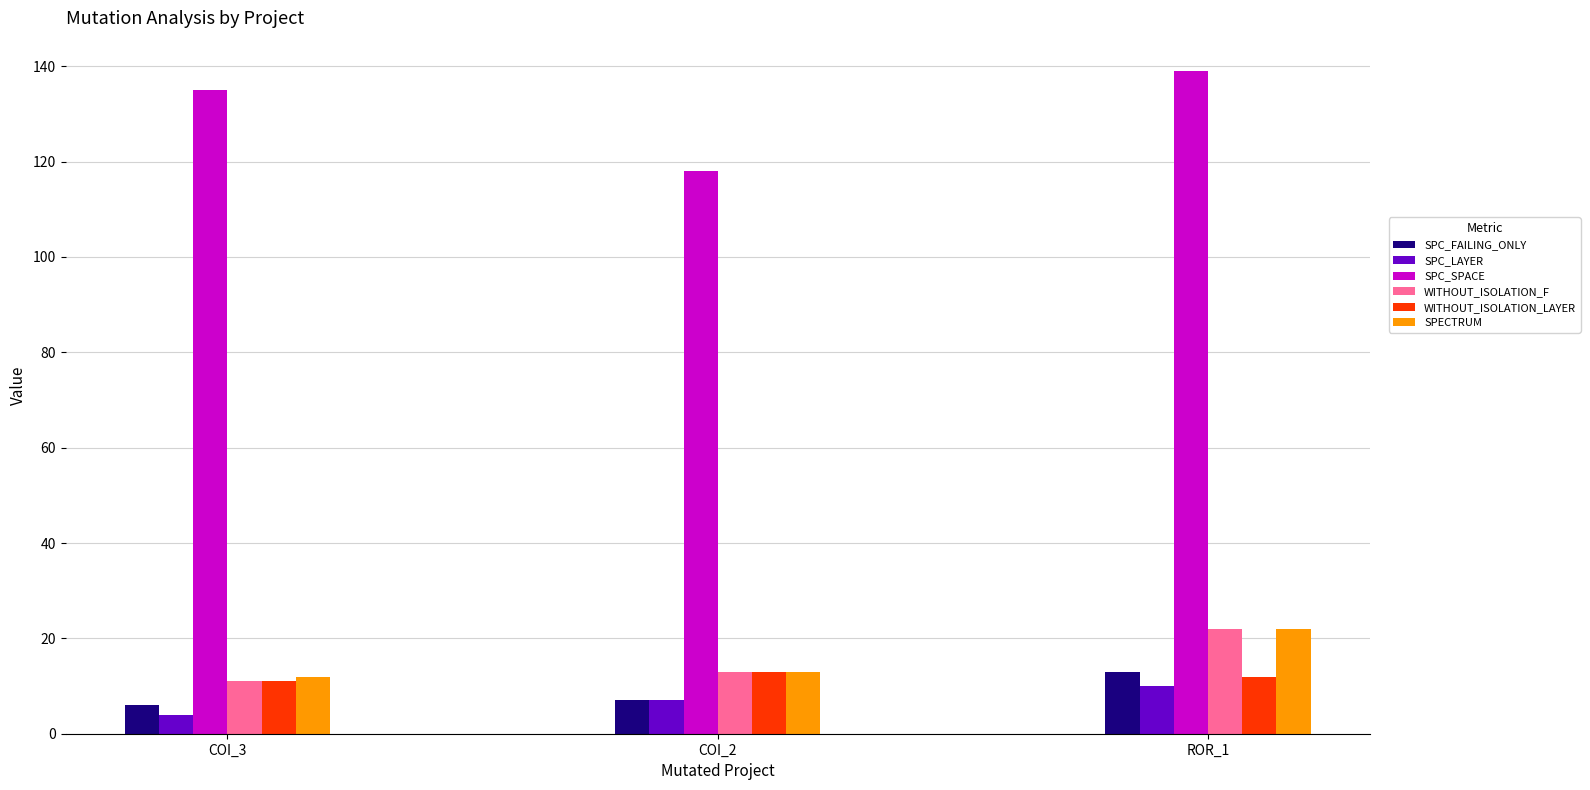

What is the sum of the SPC_LAYER values at COI_2 and COI_3?

11